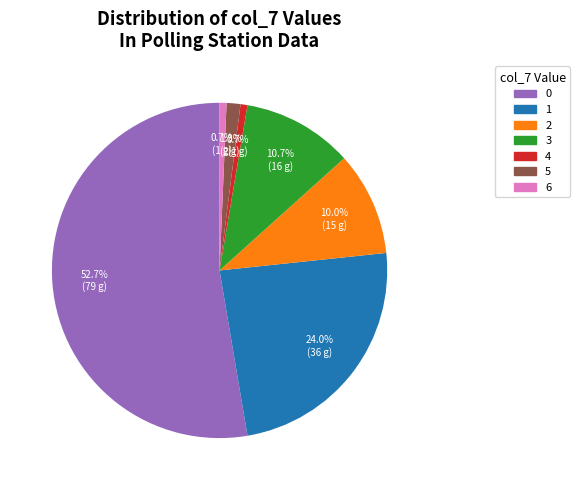

Is there a majority slice in this chart?

Yes